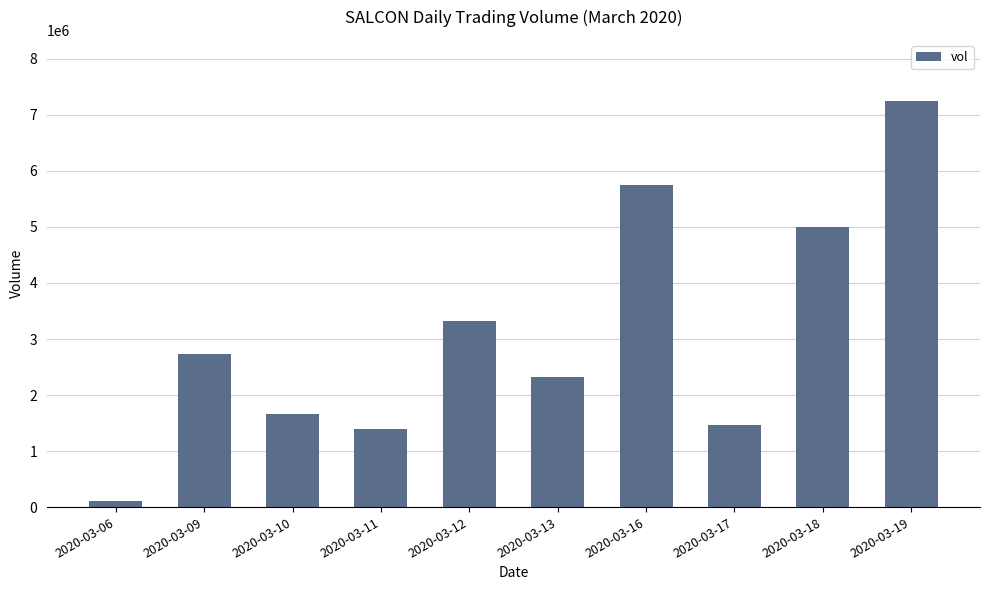

Approximately how many times larger is the value at 2020-03-16 compared to 2020-03-06?

50.7